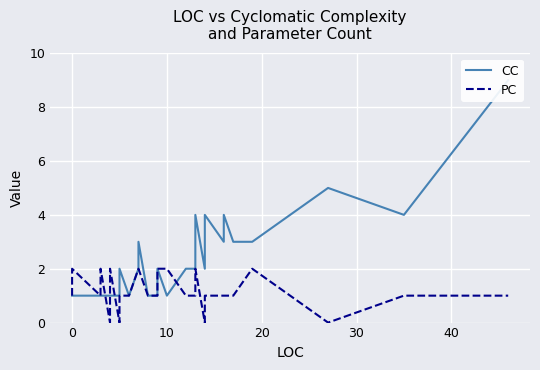

How many positive values does the PC series have?

35